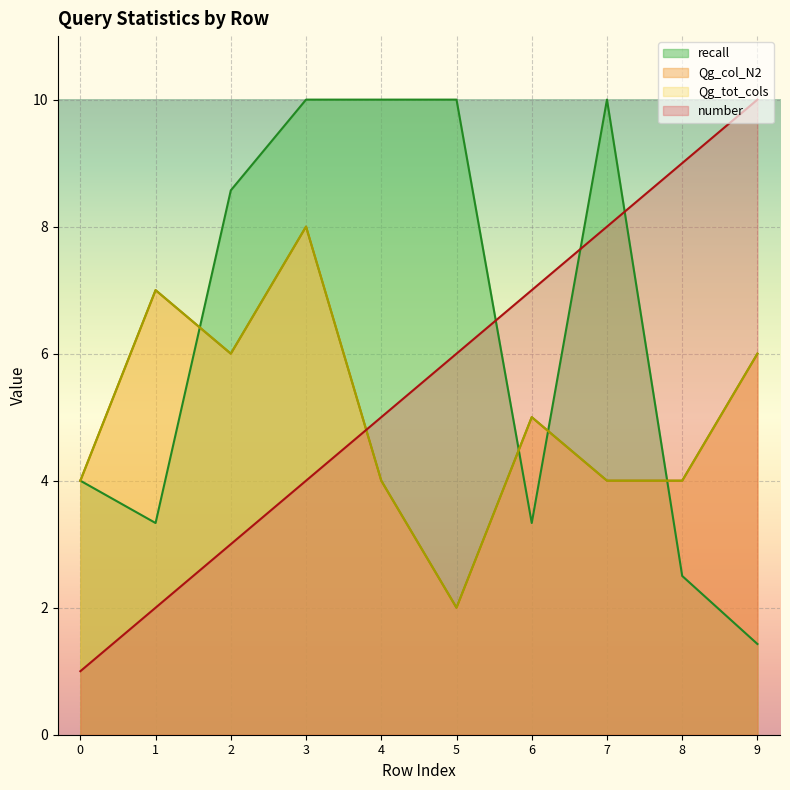

How many lines are shown in the chart?

4